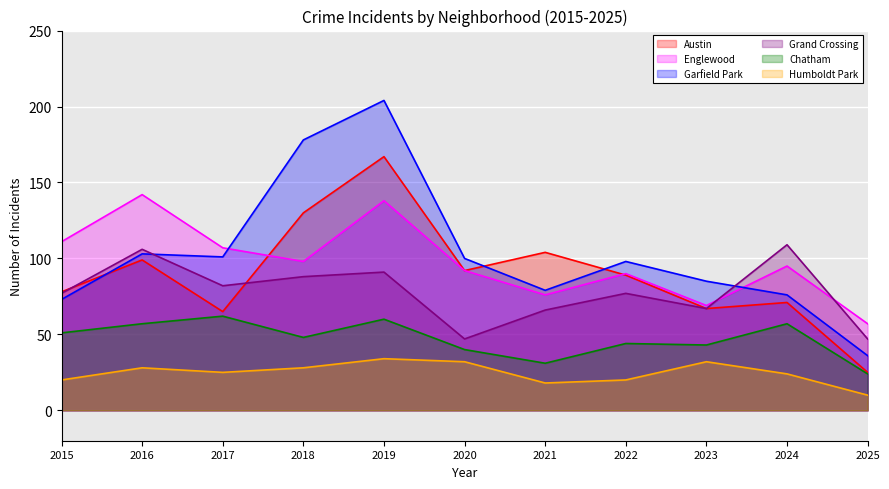

True or false: Chatham and Englewood cross at least once.

False